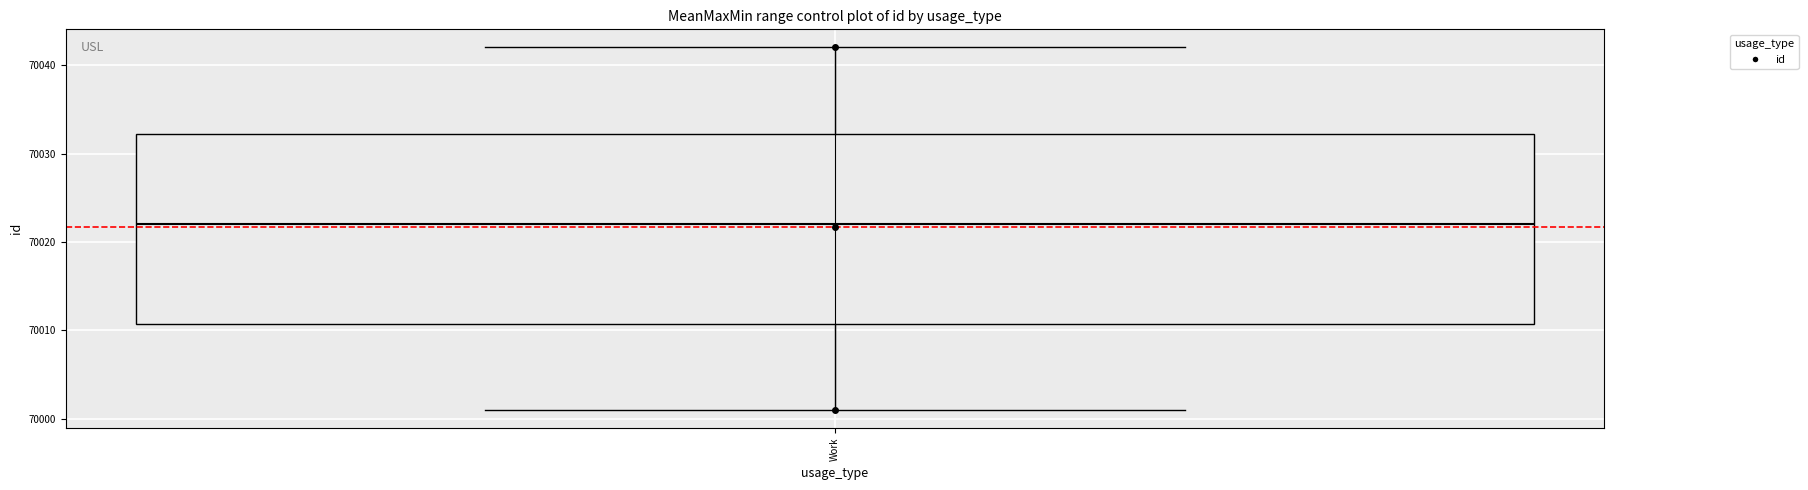

Read this box plot against the y-axis: the position of the median line, the range covered by the box, and the ends of both whiskers. The values are not printed on the chart, so give them approximately, as read against the axis.

median 70022, box 70011 to 70032, whiskers 70001 to 70042